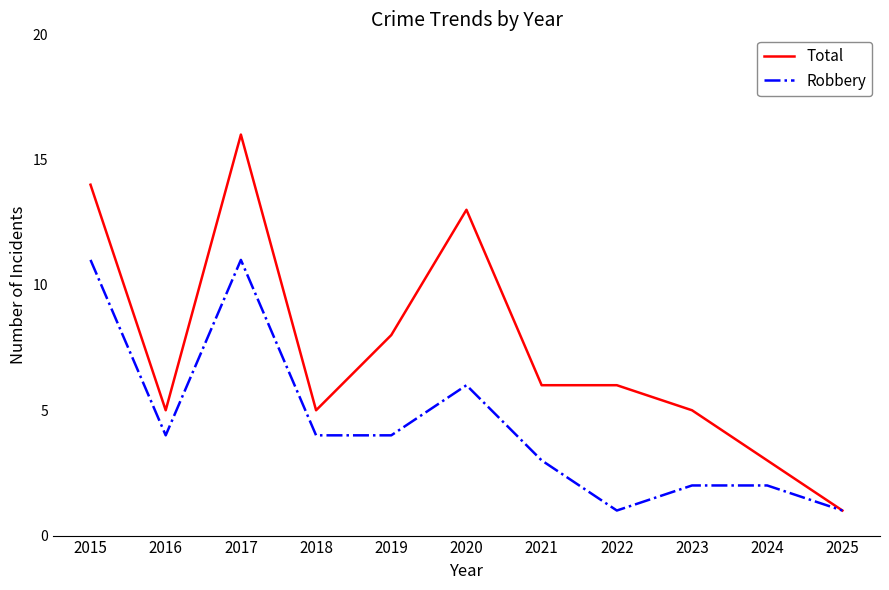

List the series in order of their peak value, highest first.

Total, Robbery